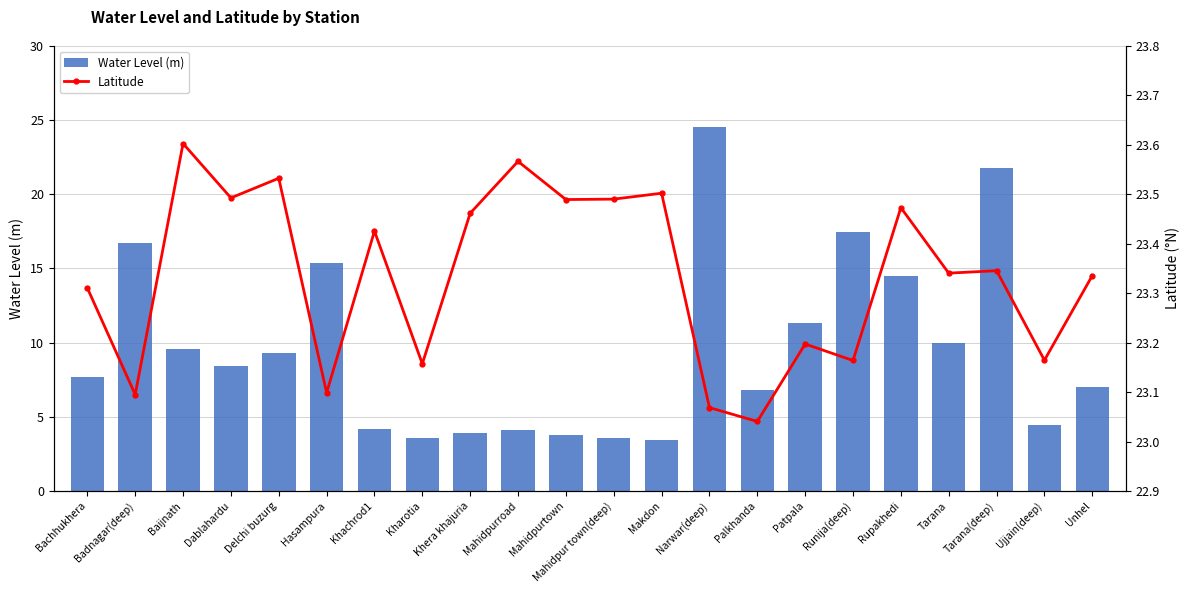

How many data points in Water Level (m) are less than 8?

11